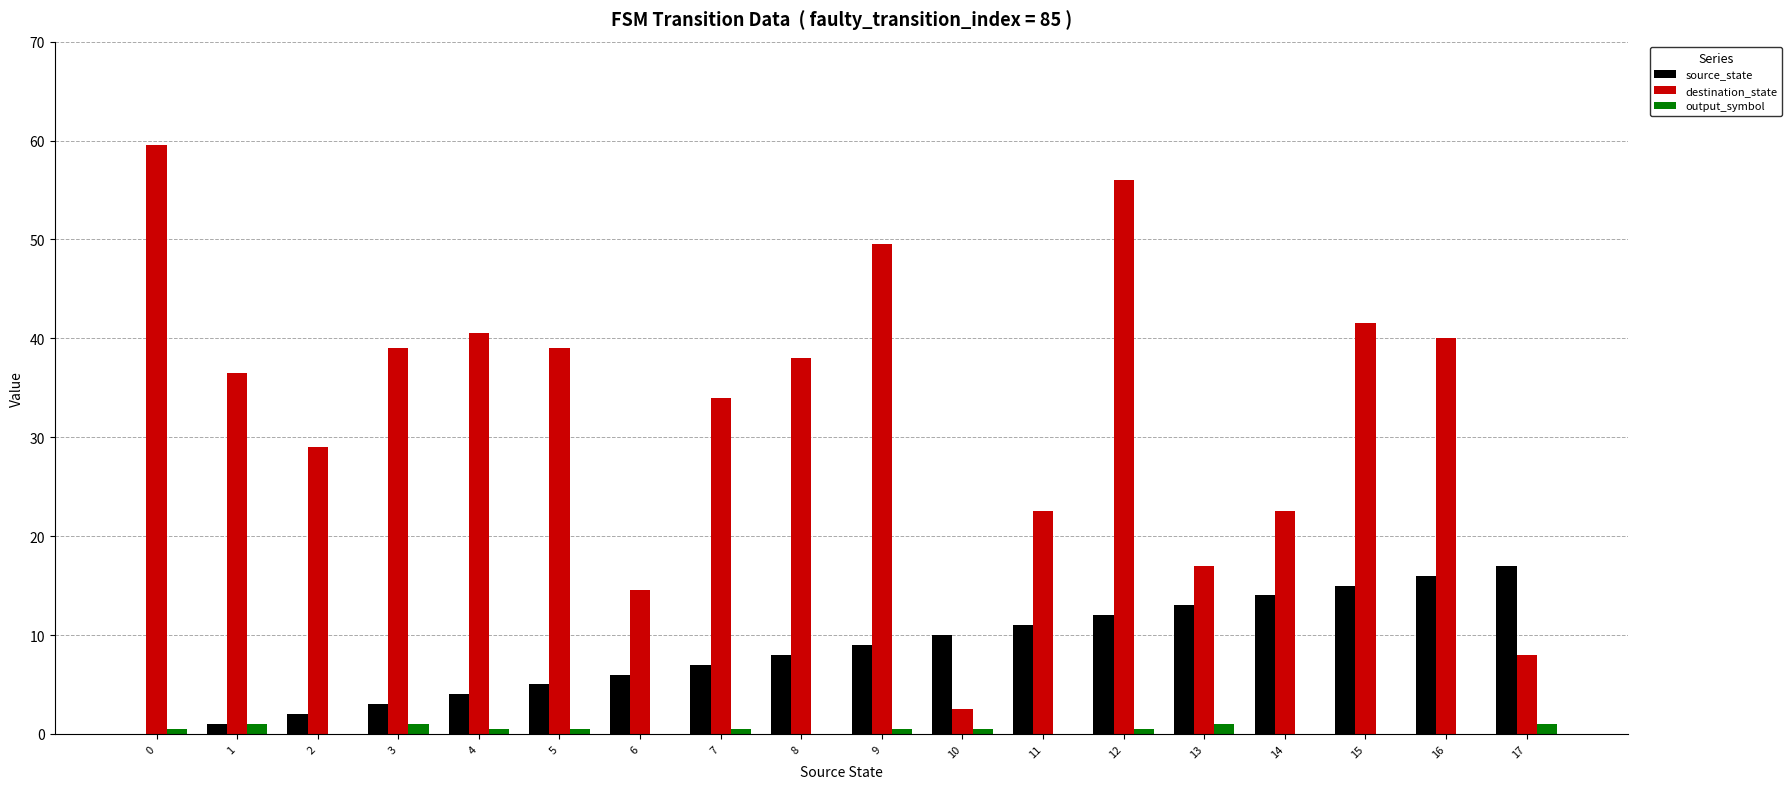

What is the approximate value of destination_state at 6?

14.5